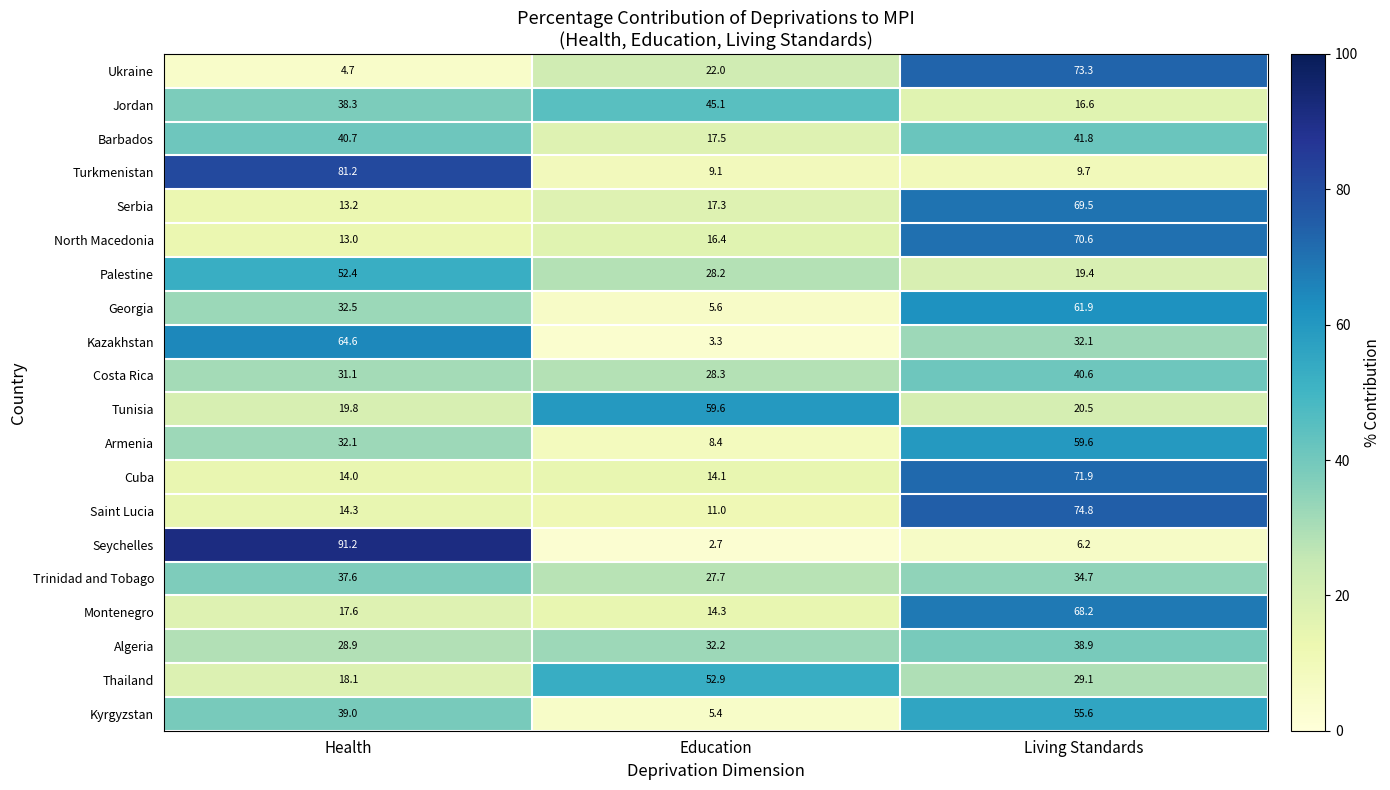

Where is Trinidad and Tobago nearest to the value 32?

Living Standards